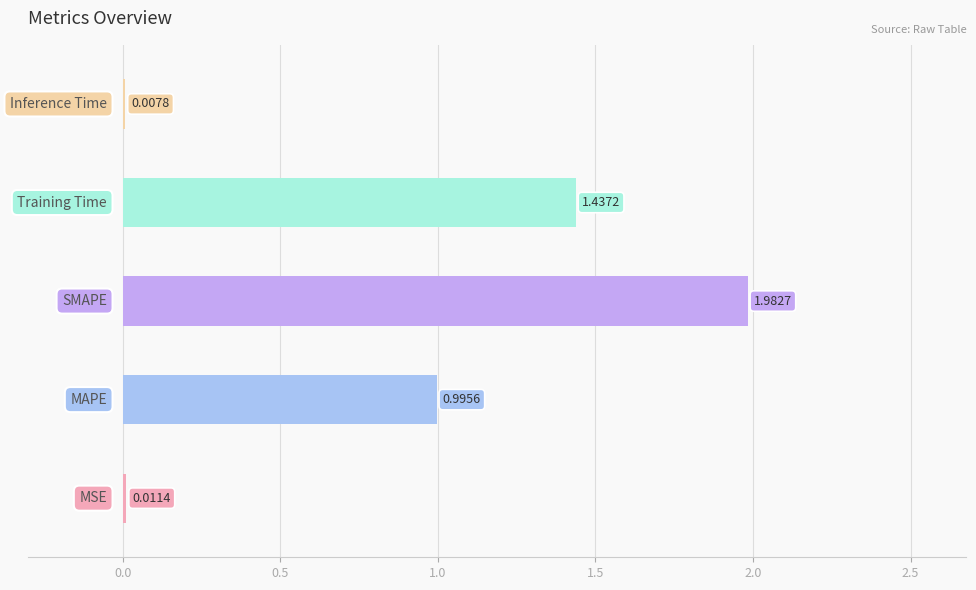

What is the sum of all values?

4.4